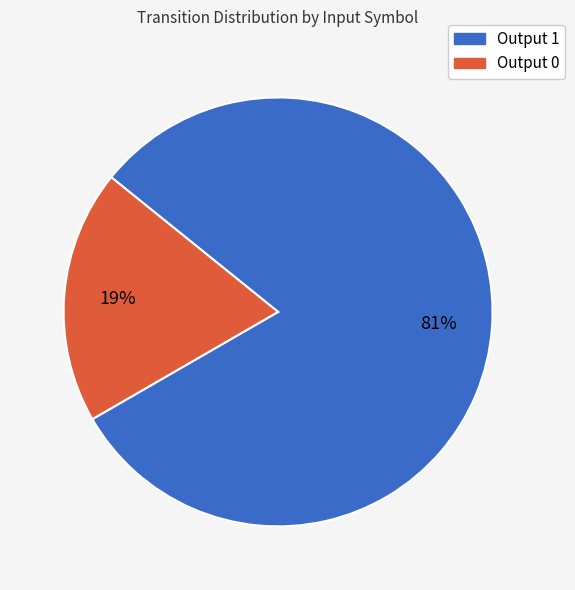

To the nearest percent, what is the difference between the largest and smallest slice percentages?

62%